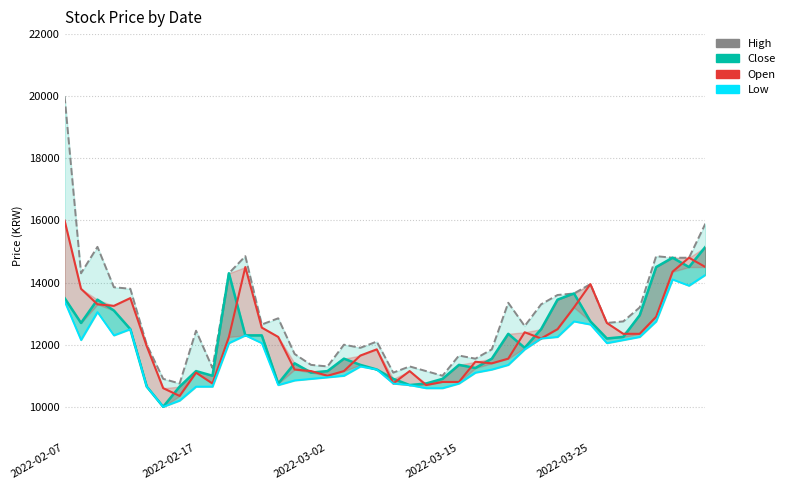

True or false: Low and High cross at least once.

False